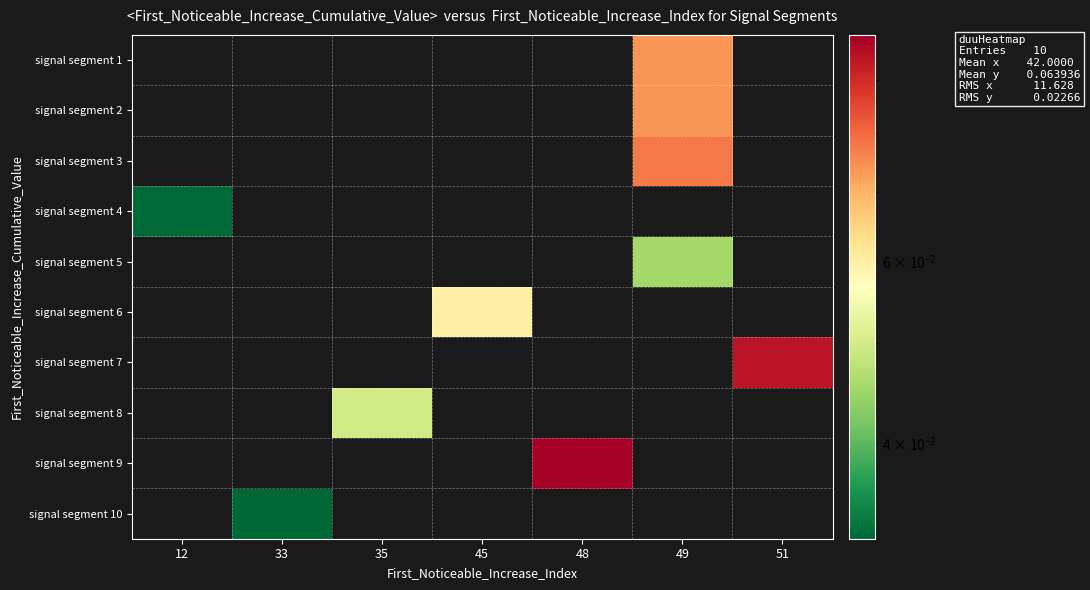

Rank the categories by signal segment 10 value from lowest to highest.

12, 33, 35, 45, 48, 49, 51